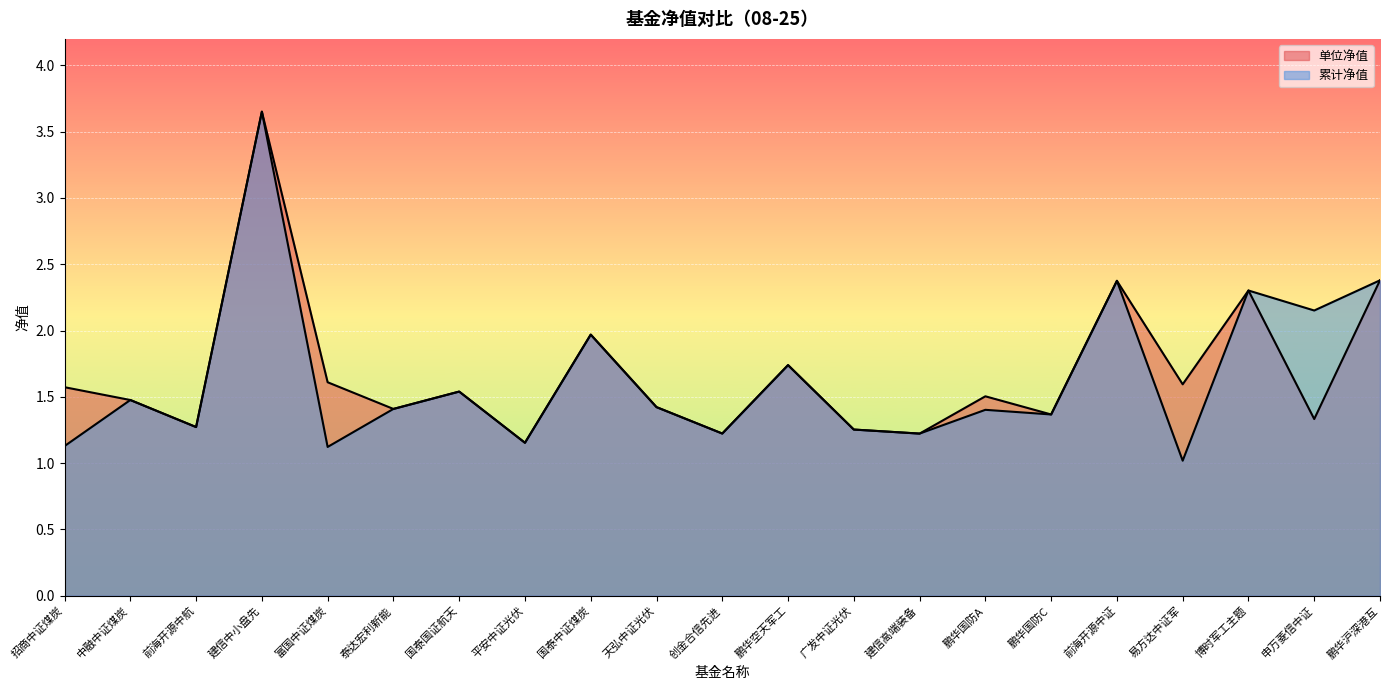

At which label does 单位净值 reach its minimum?

平安中证光伏